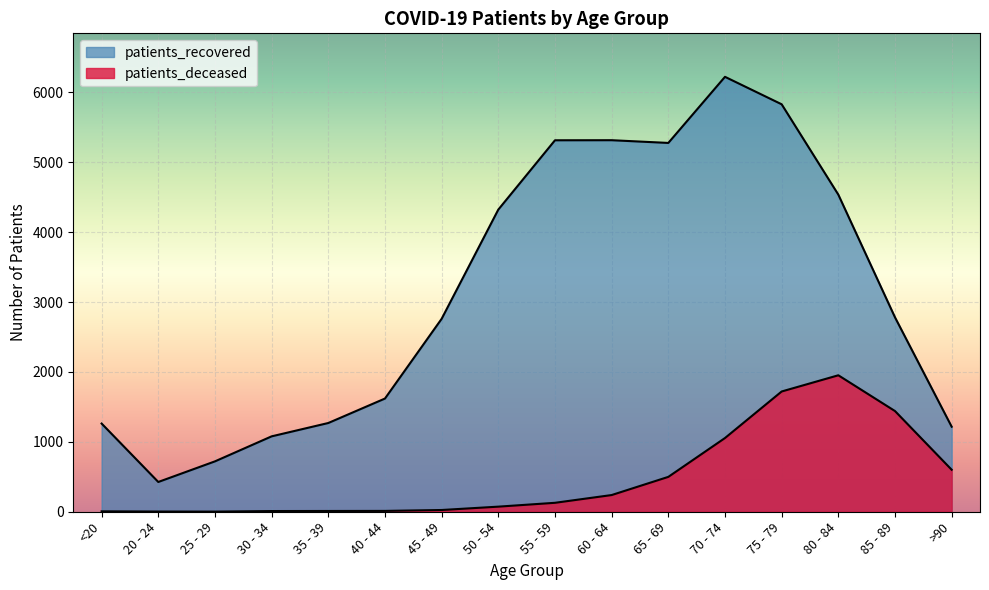

List the labels in order of patients_deceased value, smallest first.

25 - 29, 20 - 24, <20, 30 - 34, 35 - 39, 40 - 44, 45 - 49, 50 - 54, 55 - 59, 60 - 64, 65 - 69, >90, 70 - 74, 85 - 89, 75 - 79, 80 - 84